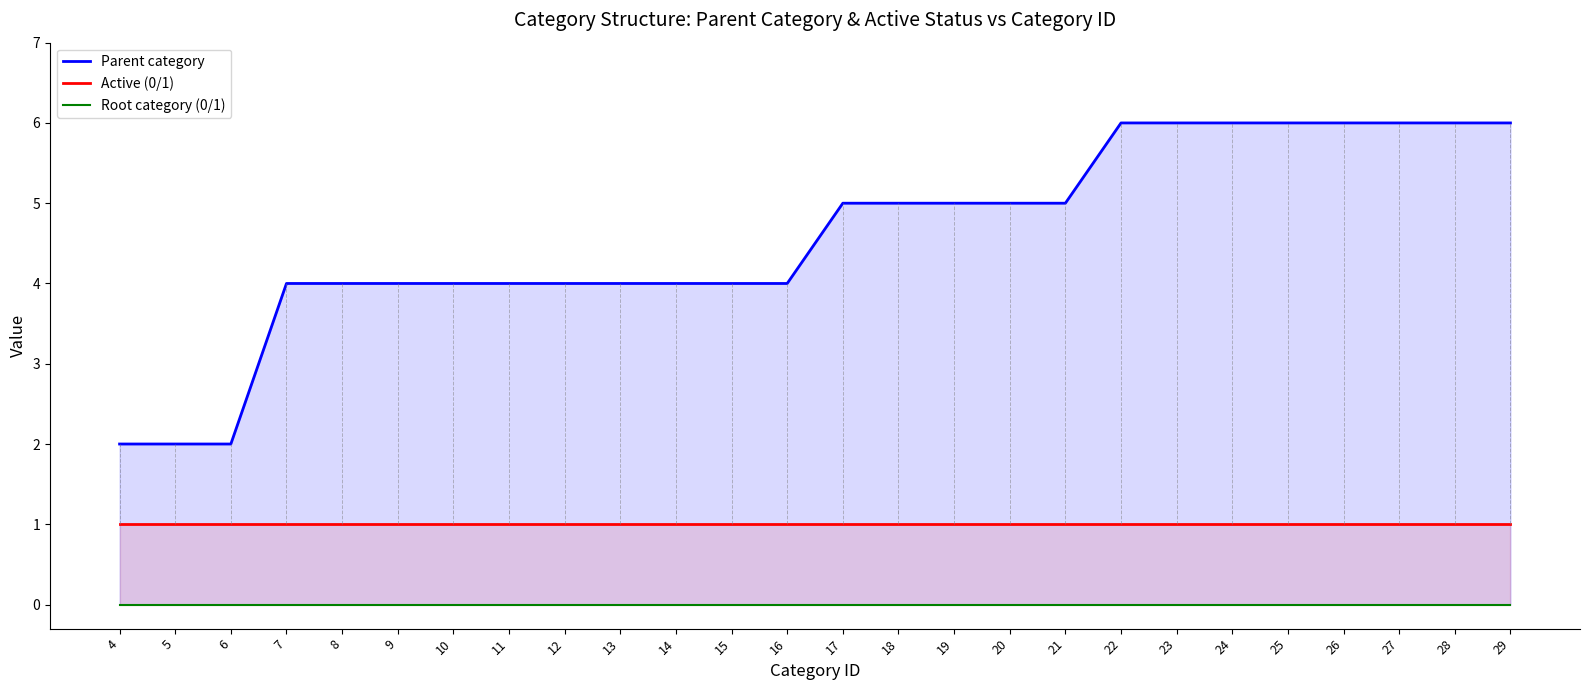

What is the total value across all series at 14?

5